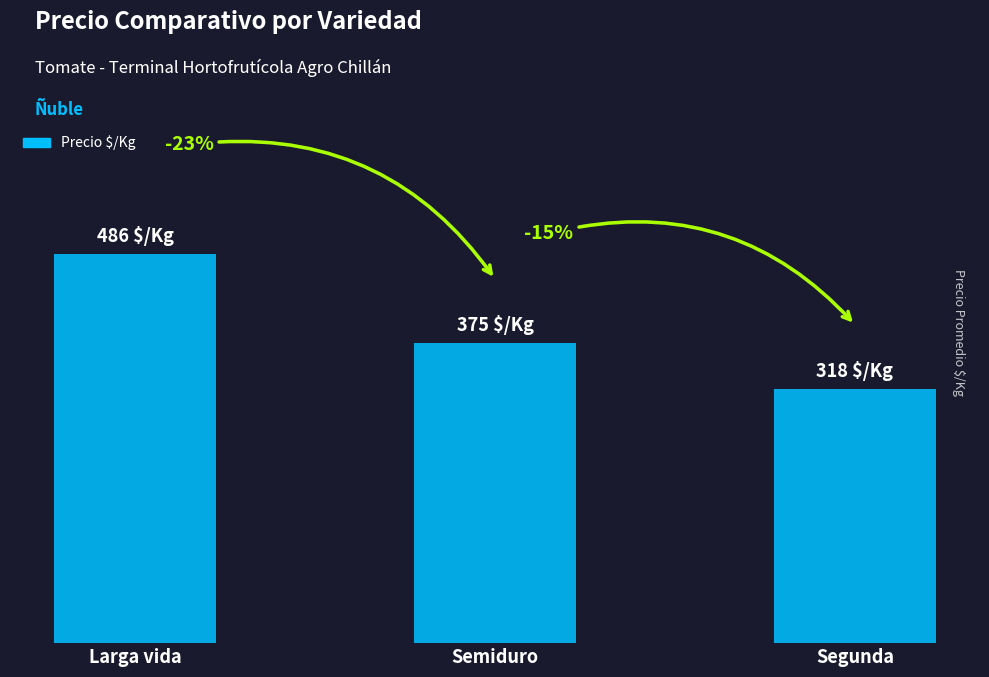

Are the bars horizontal?

No